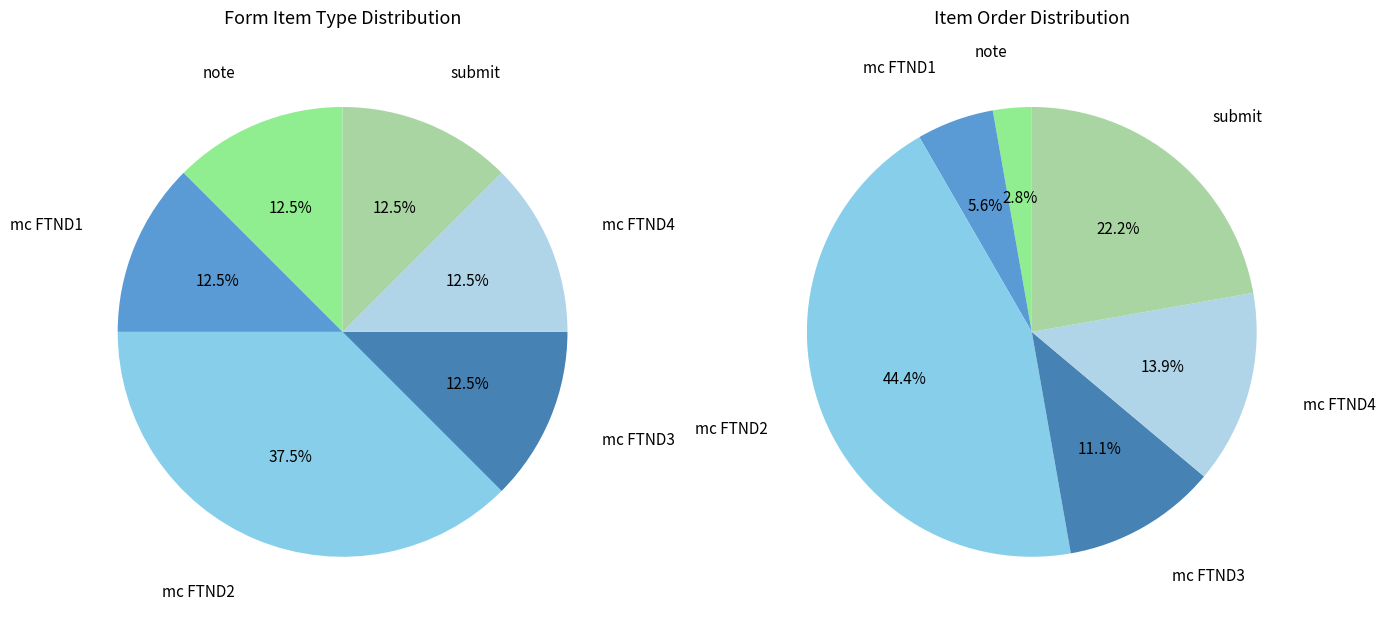

Does note account for over 50% of the chart?

No